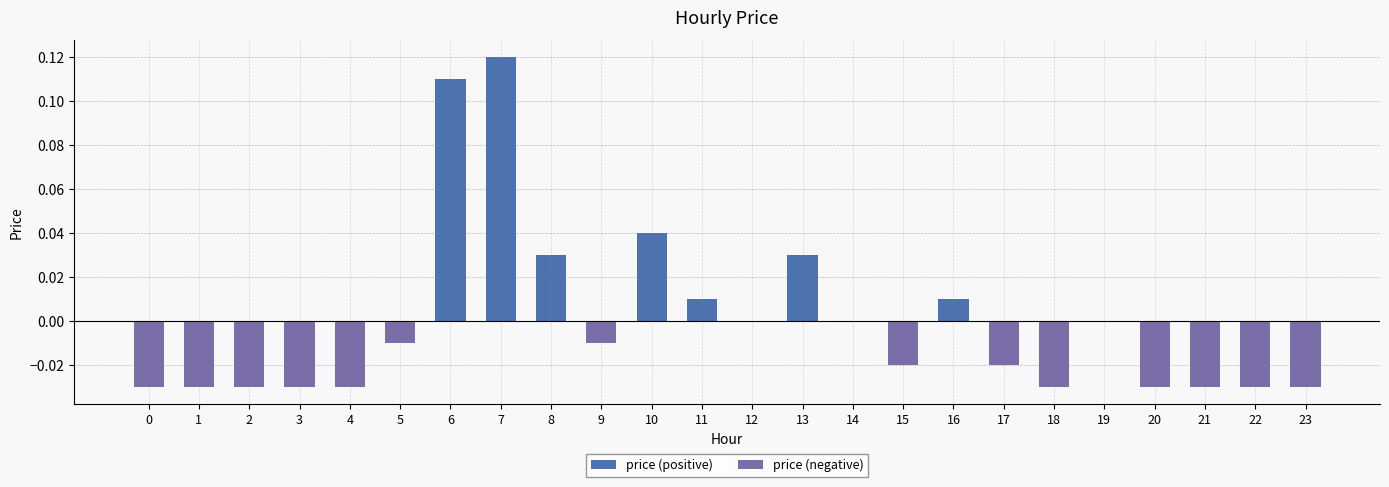

Rank the series by their maximum value, from lowest to highest.

price (negative), price (positive)